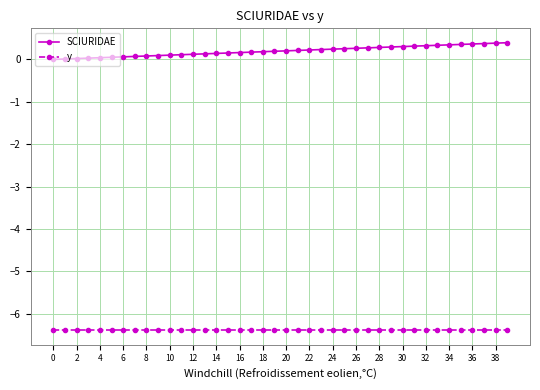

List the series in order of their peak value, highest first.

SCIURIDAE, y